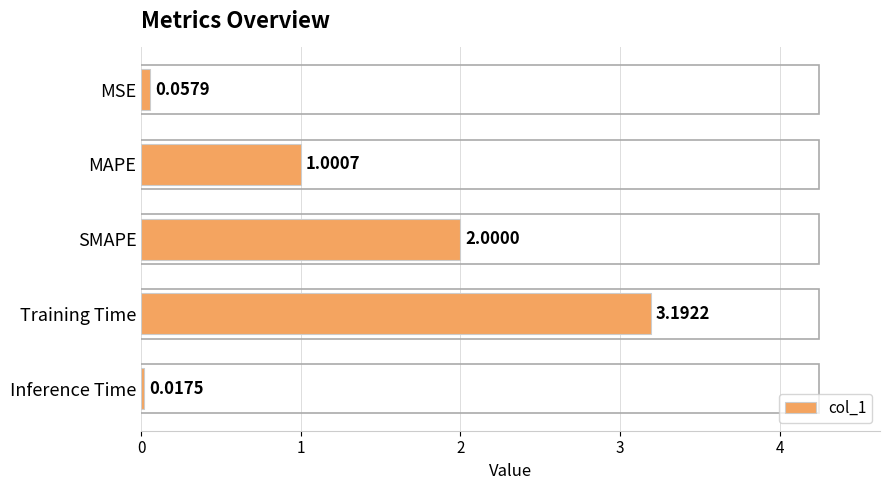

What is the ratio of the value at SMAPE to the value at Training Time?

0.6